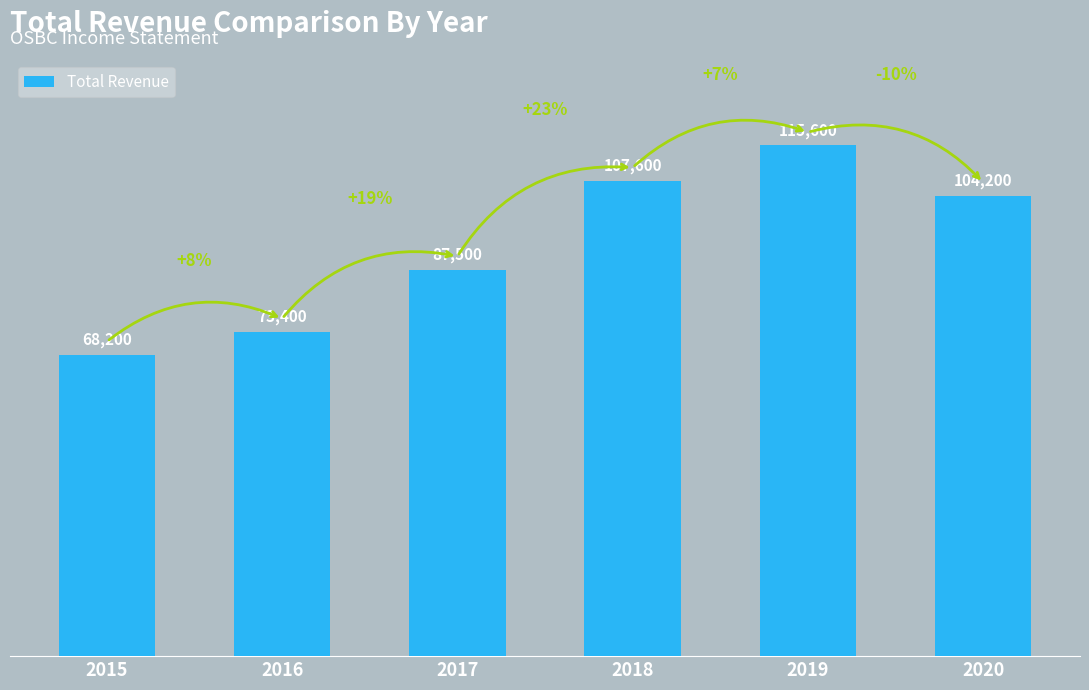

Where is the data nearest to the value 91900?

2017